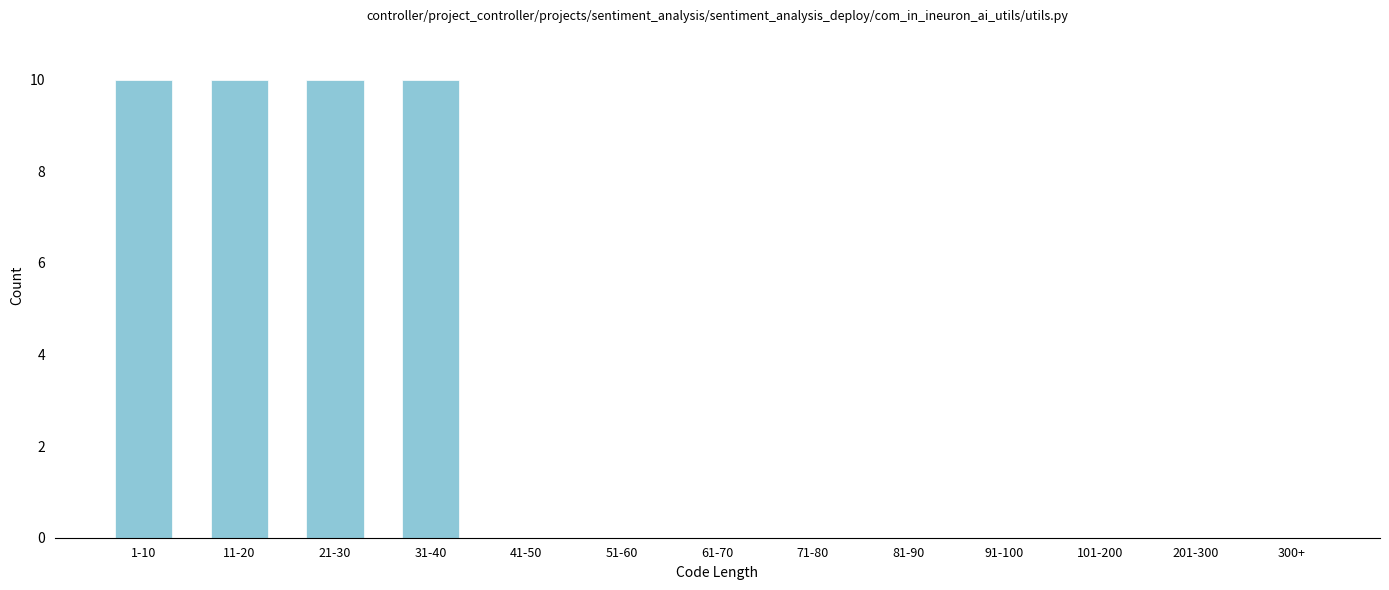

Which has a higher value, 21-30 or 61-70?

21-30